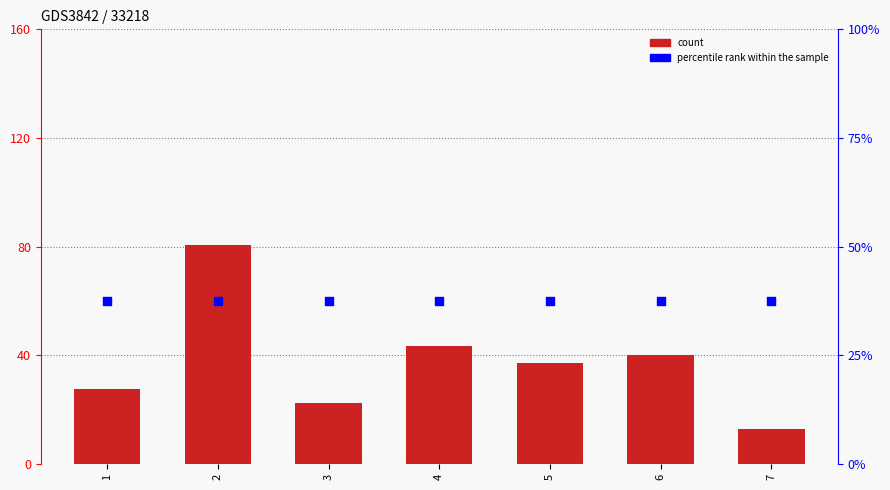

Which series contains the highest Y value?

count